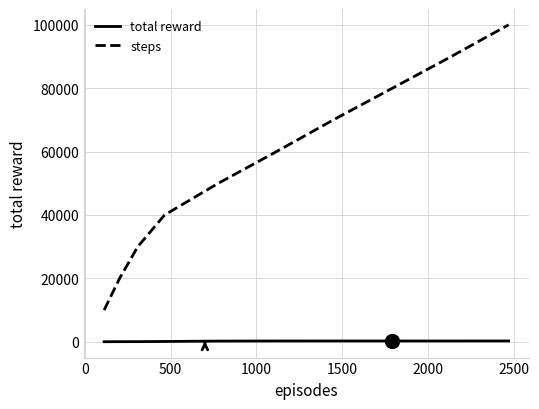

What is the difference between the second highest and minimum values in the total reward series?

240